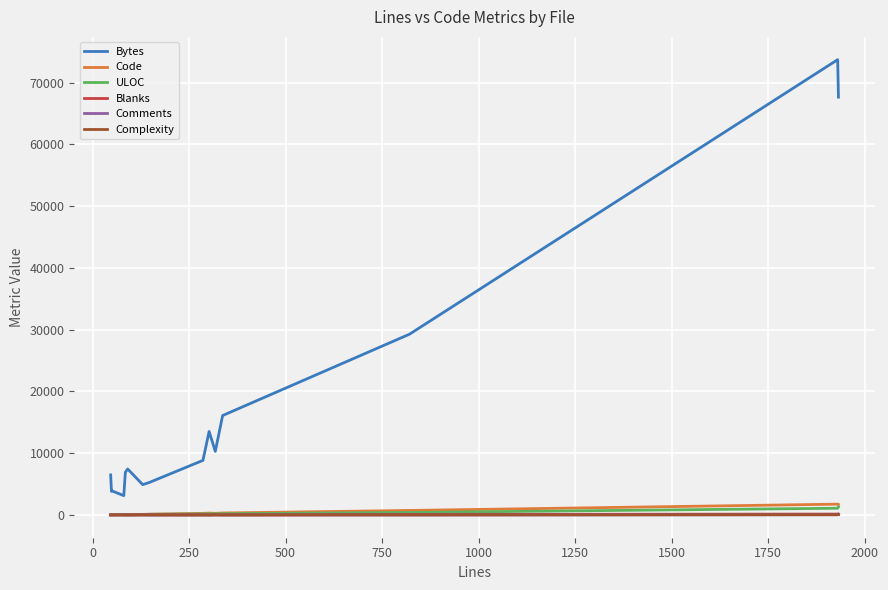

Is the value of Bytes at 1500 greater than the value of Complexity at 250?

Yes